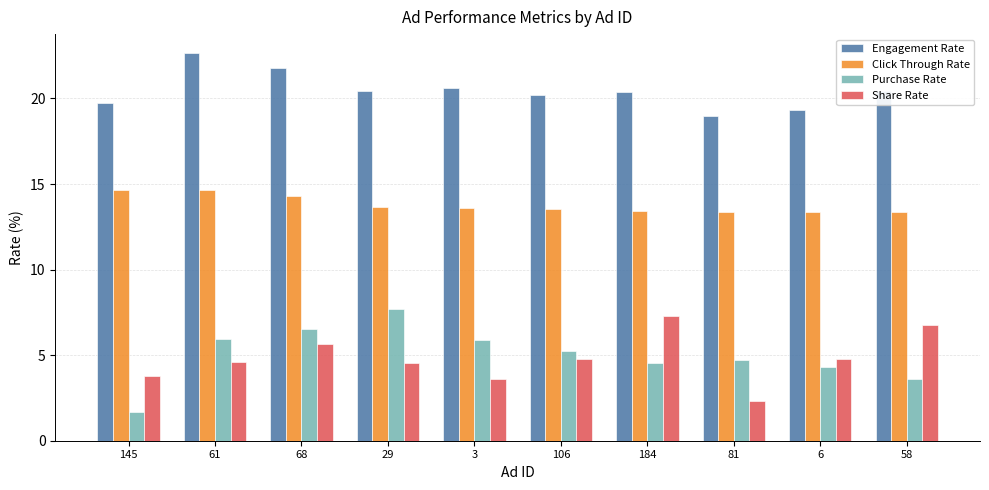

Between 3 and 184, which series saw the biggest shift?

Share Rate